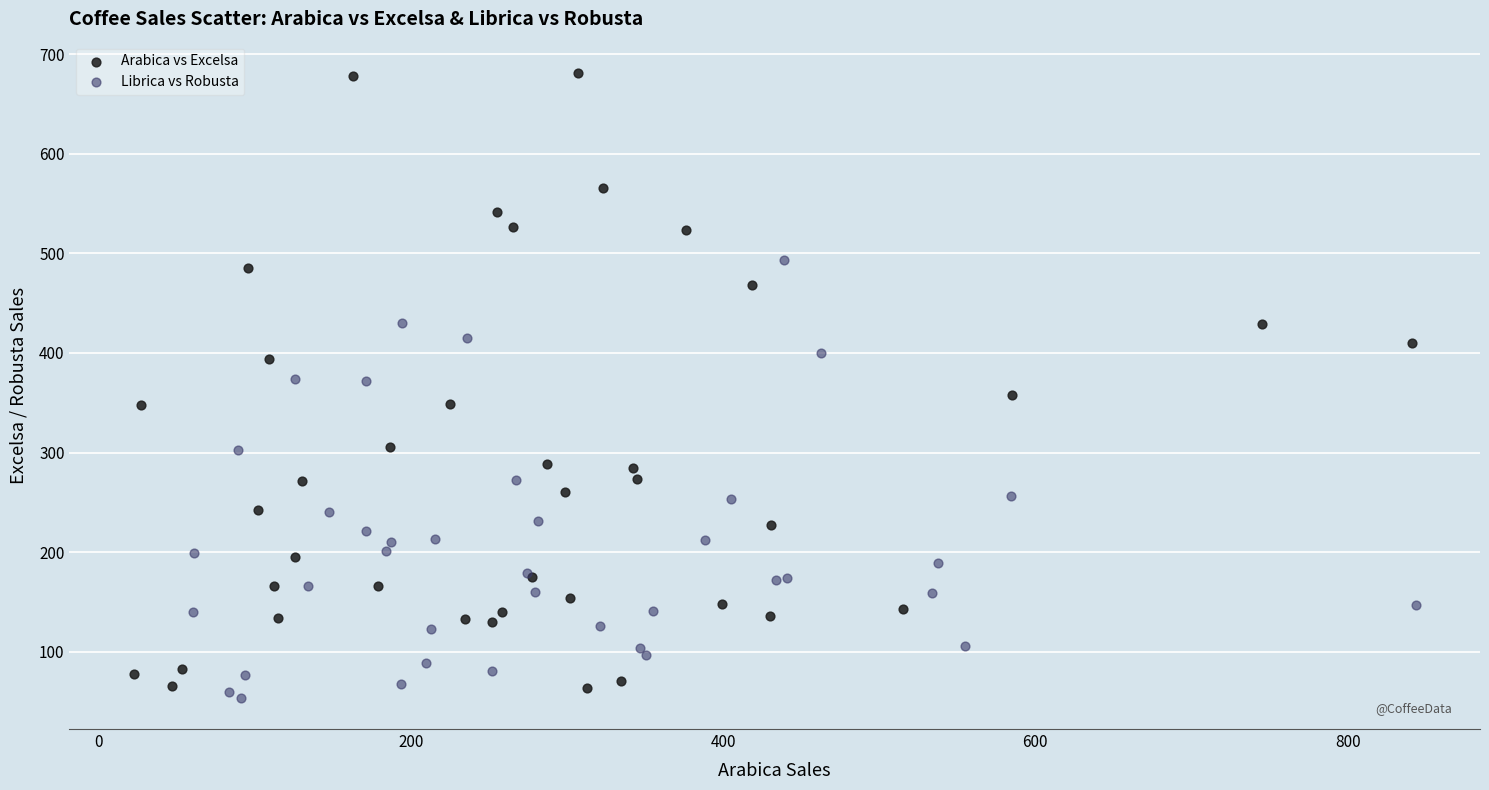

Which series reaches the maximum Y coordinate?

Arabica vs Excelsa